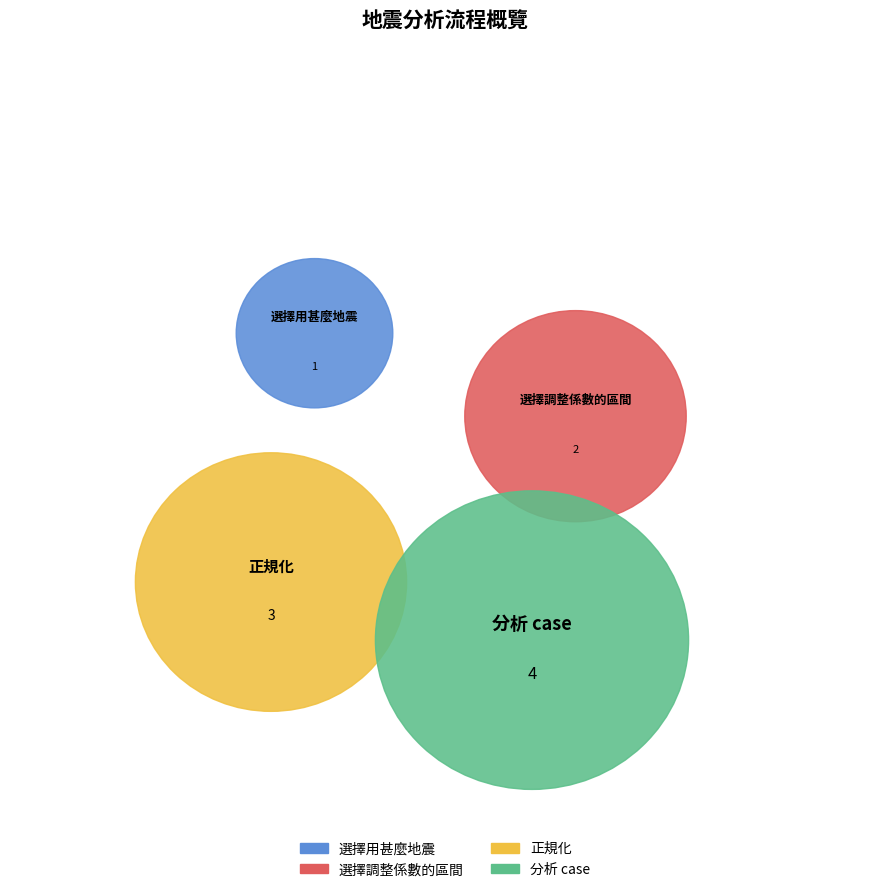

Rank the categories by value from highest to lowest.

分析 case, 正規化, 選擇調整係數的區間, 選擇用甚麼地震